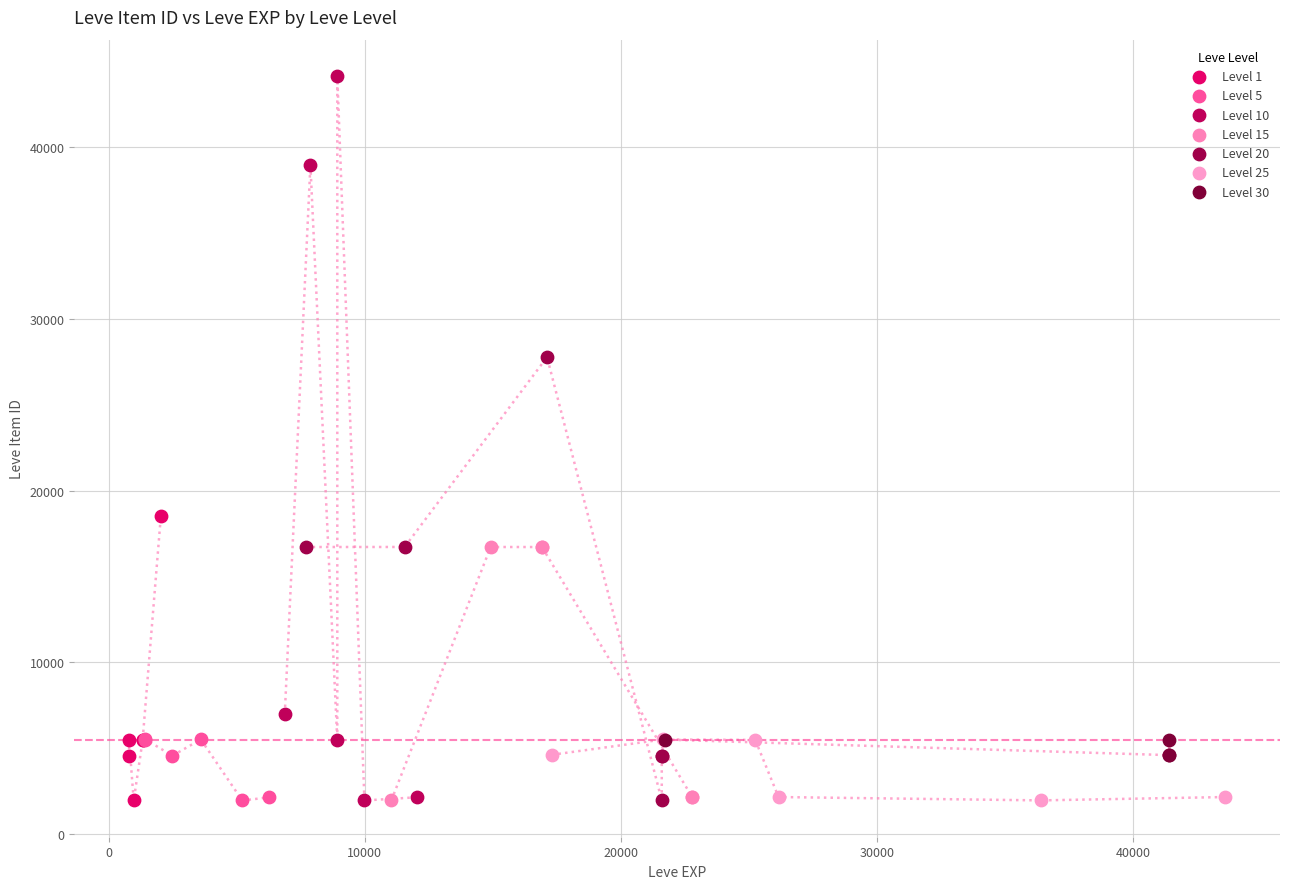

Which series contains the highest Y value?

Level 10